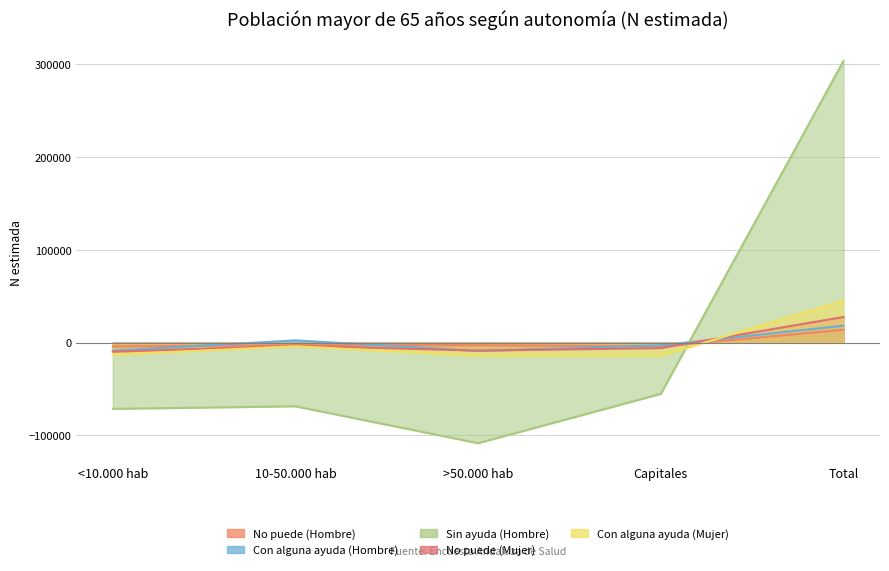

List the series in order of their peak value, highest first.

Sin ayuda (Hombre), Con alguna ayuda (Mujer), No puede (Mujer), Con alguna ayuda (Hombre), No puede (Hombre)